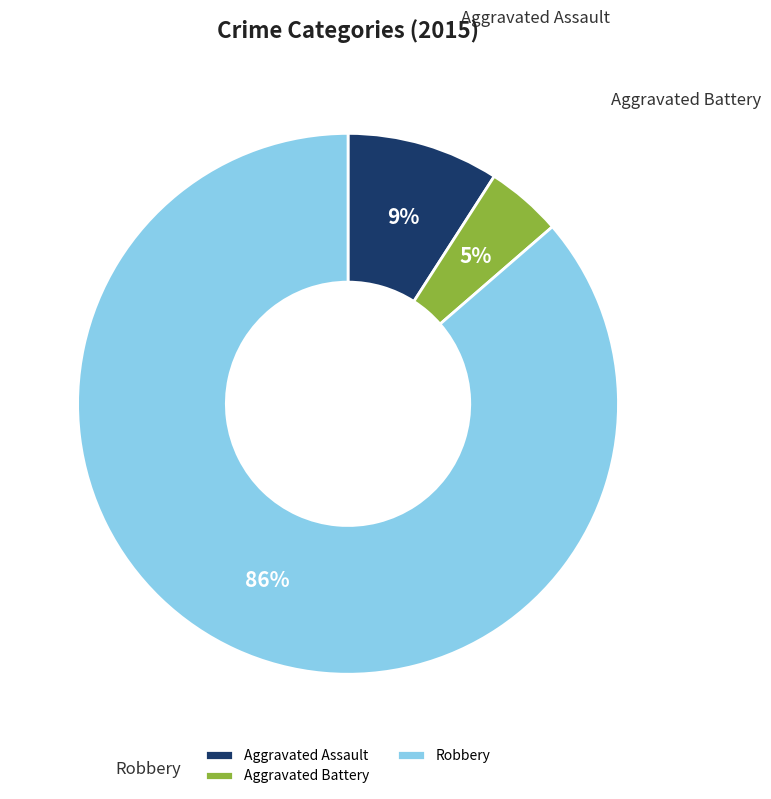

To the nearest percent, what is the combined percentage of Aggravated Assault and Aggravated Battery?

14%